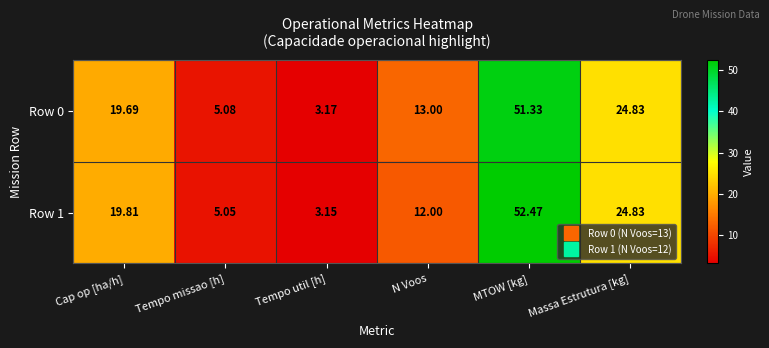

At which category is the sum across all series the highest?

MTOW [kg]